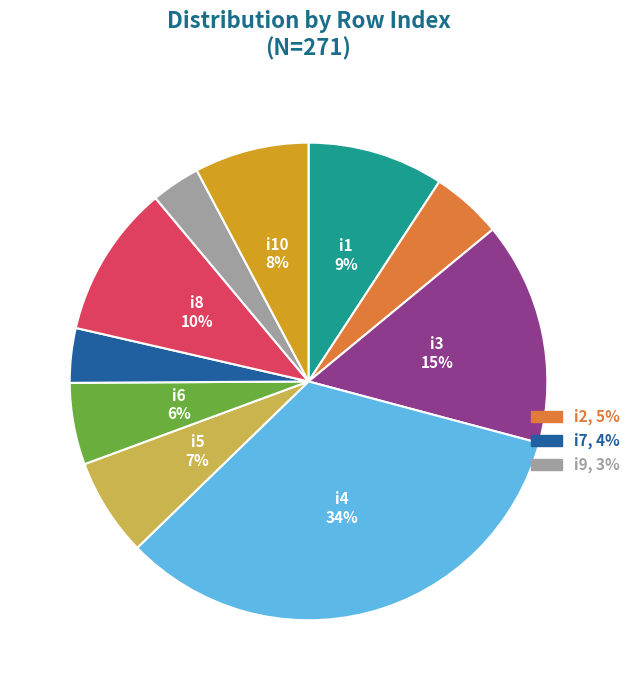

Is there a majority slice in this chart?

No